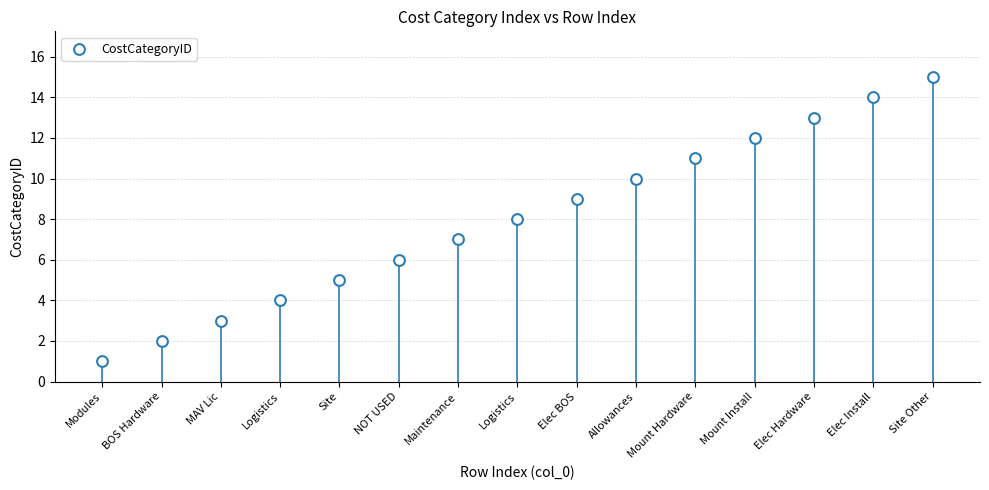

What is the range of Y values (max minus min)?

14